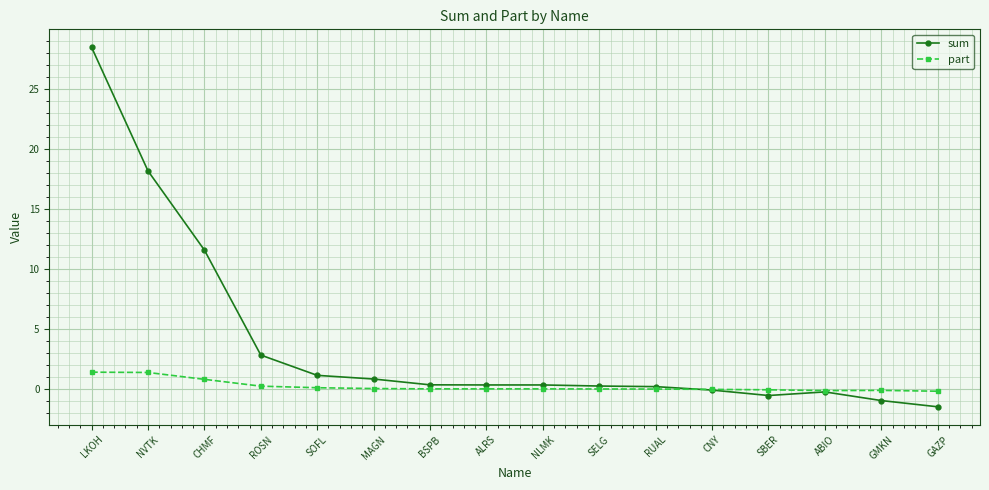

Between ROSN and BSPB, which series saw the biggest shift?

sum